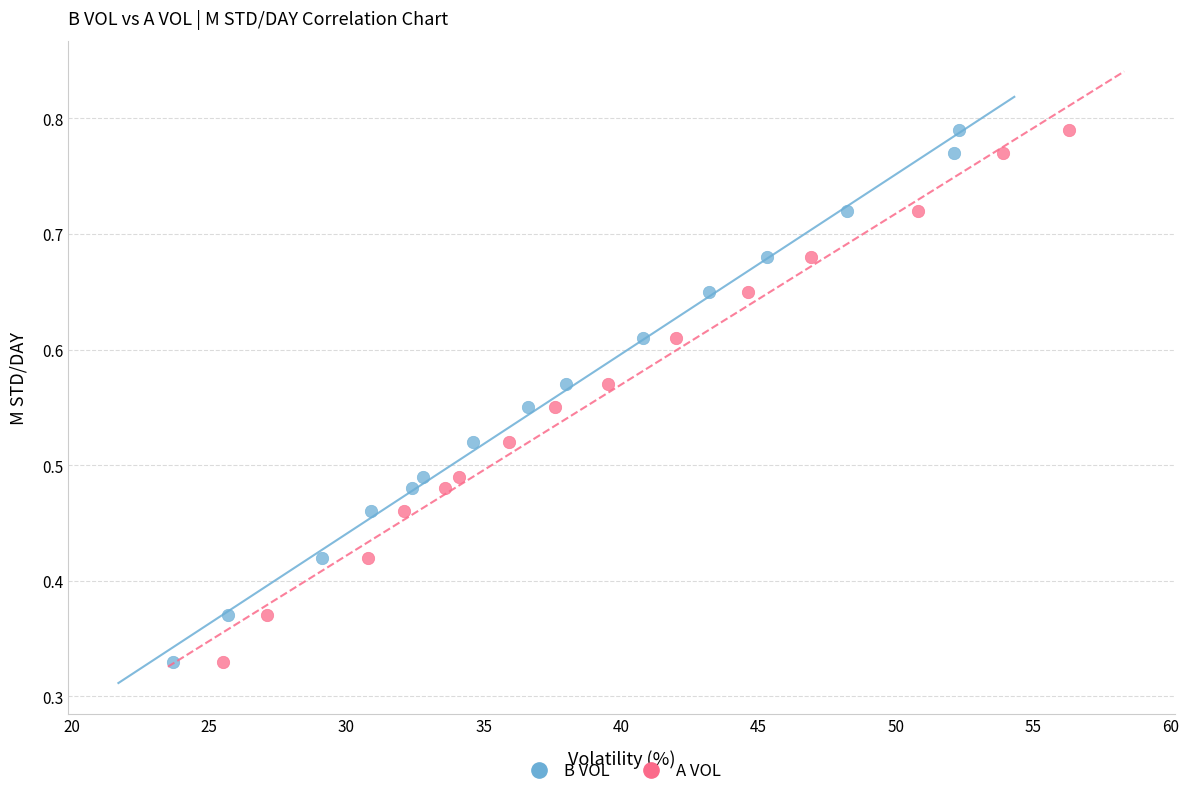

What are all the series names shown in the legend?

B VOL, A VOL